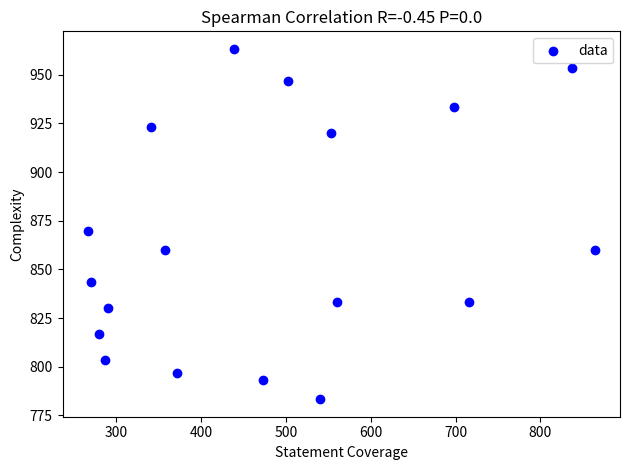

What Y value in the scatter plot is closest to 873?

870.0